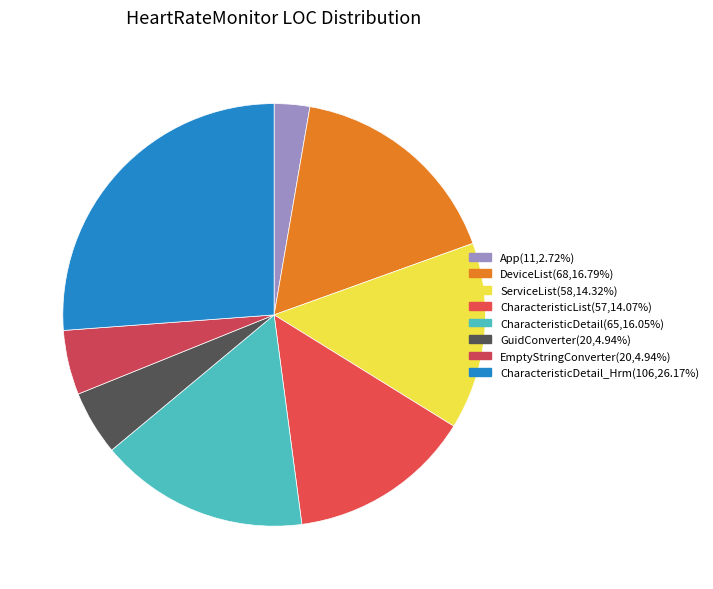

Count the number of slices in the pie.

8